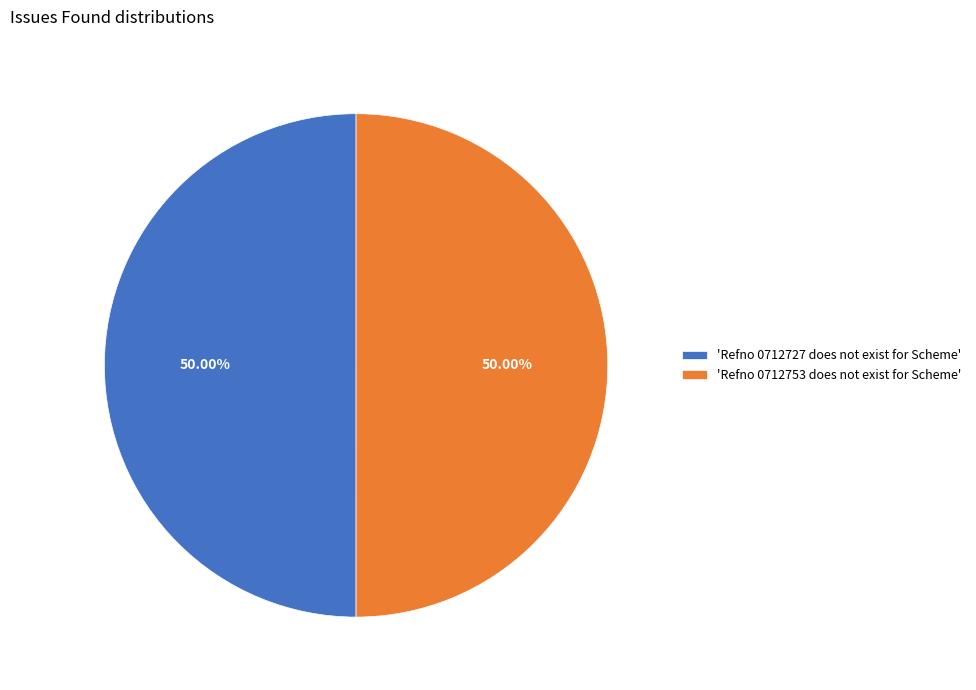

How many segments does this pie chart have?

2